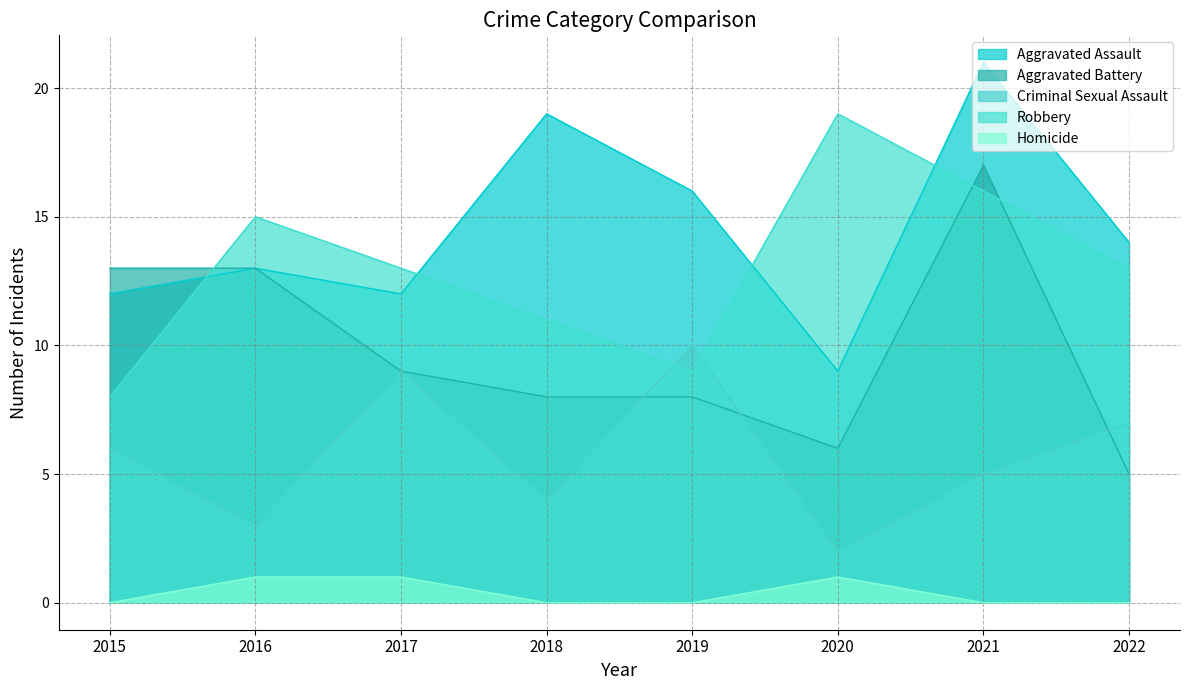

At which category does Robbery reach its first local peak?

2016